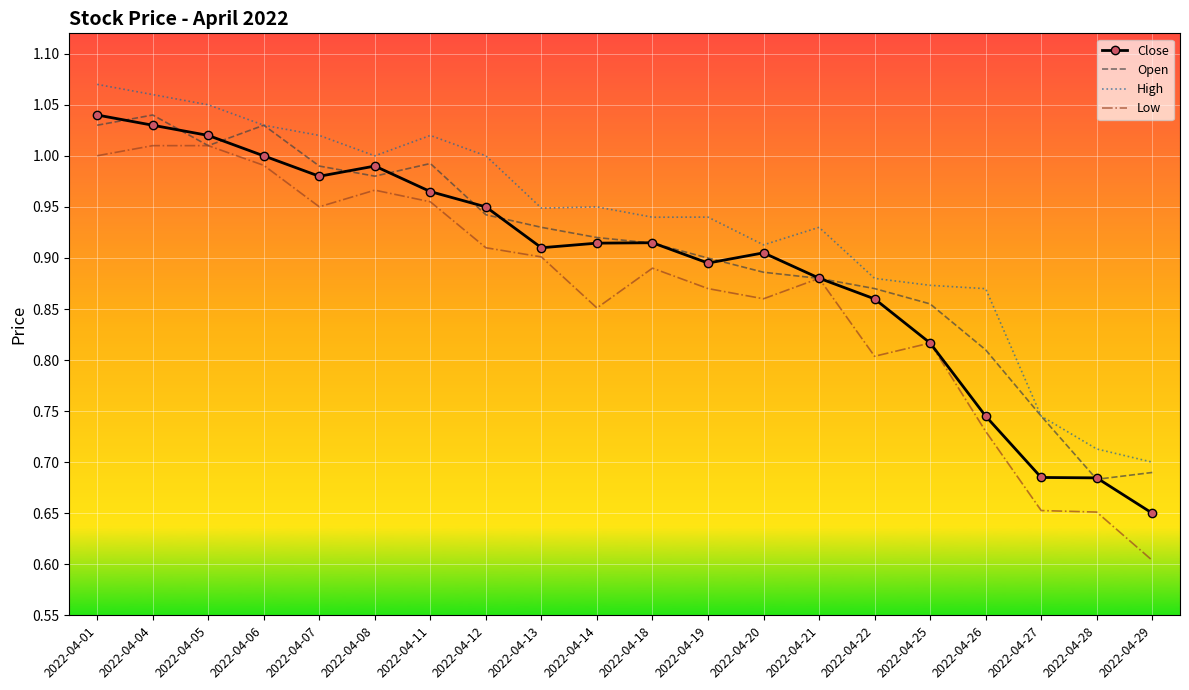

True or false: High and Close intersect in this chart.

False